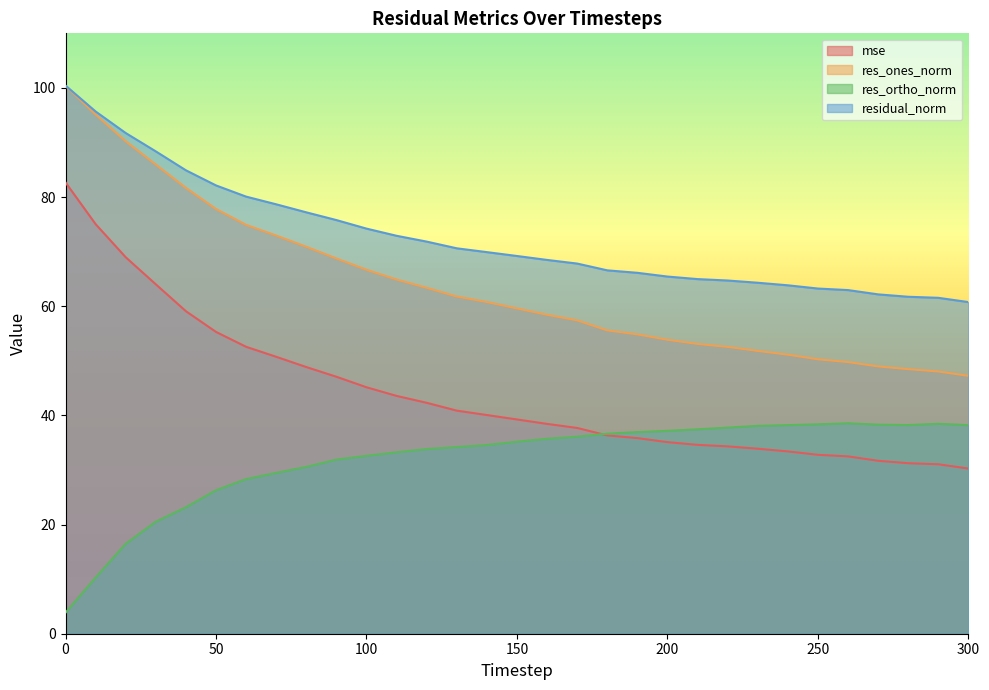

What is the total value across all series at 120?

211.4